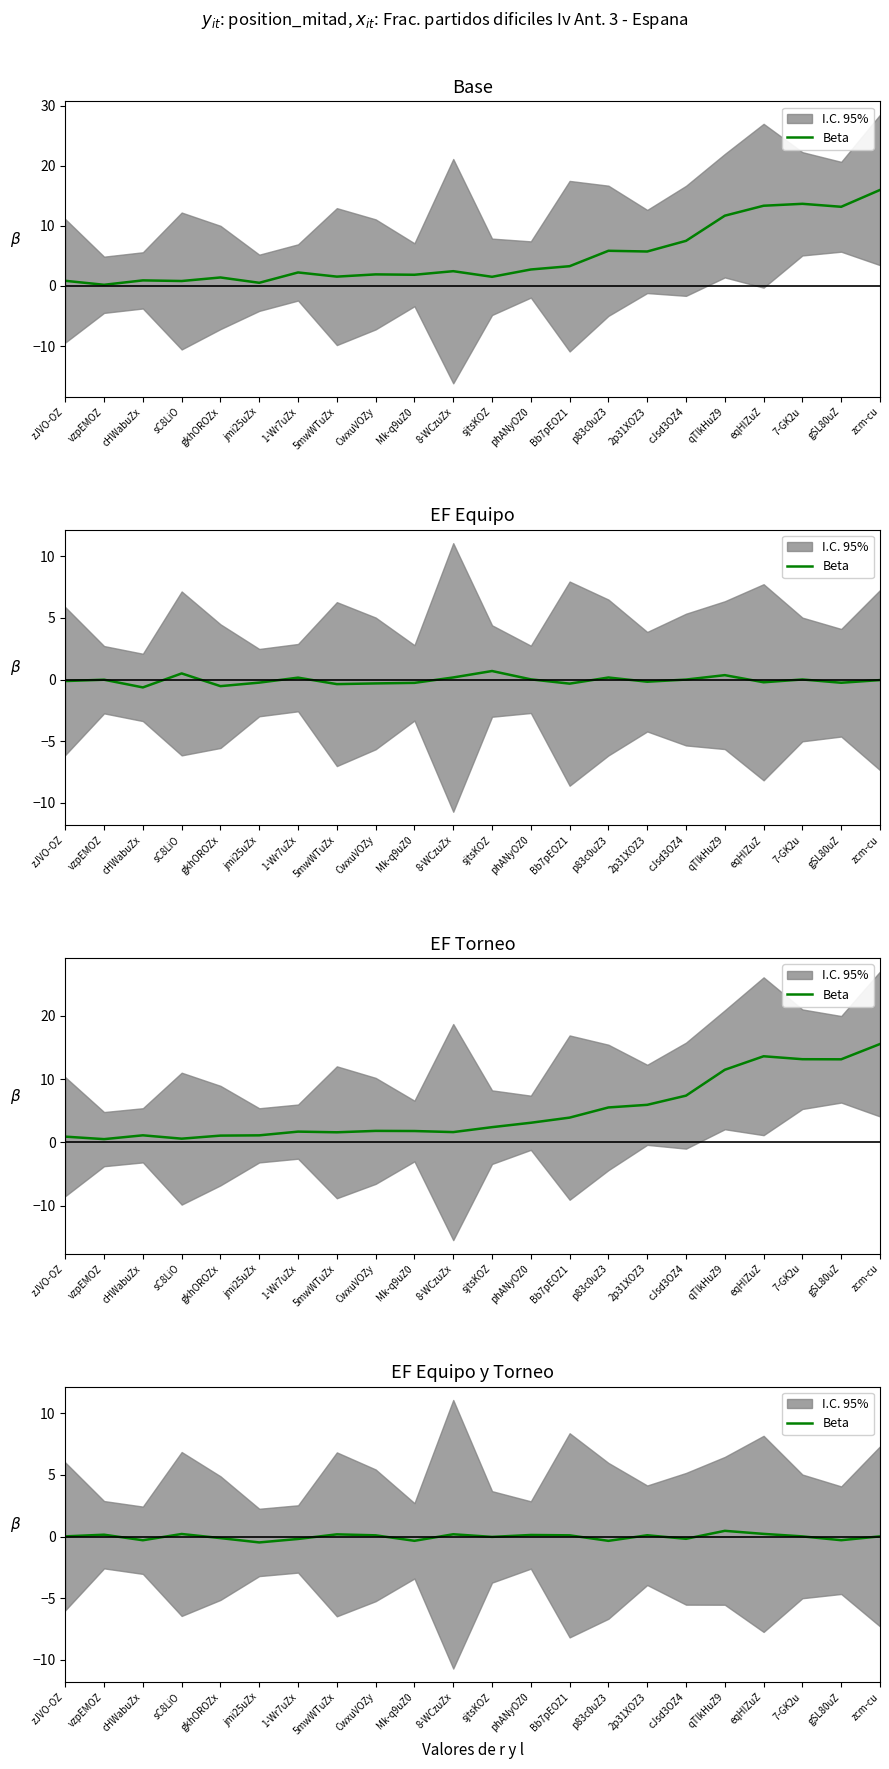

Reading left to right, transcribe all the data shown in this chart.

zJVO-OZ=0.0	vzpEMOZ=0.1	cHWabuZx=-0.3	sC8LiO=0.2	gkhOROZx=-0.1	jmi25uZx=-0.5	1-Wr7uZx=-0.2	5mwWTuZx=0.2	CwxuVOZy=0.1	Mk-q9uZ0=-0.3	8-WCzuZx=0.2	sjtsKOZ=-0.0	phANyOZ0=0.1	Bb7pEOZ1=0.1	p83c0uZ3=-0.3	2p31XOZ3=0.1	cJsd3OZ4=-0.2	qTlkHuZ9=0.5	eqHIZuZ=0.2	7-GK2u=0.0	gSL80uZ=-0.3	zcm-cu=0.0